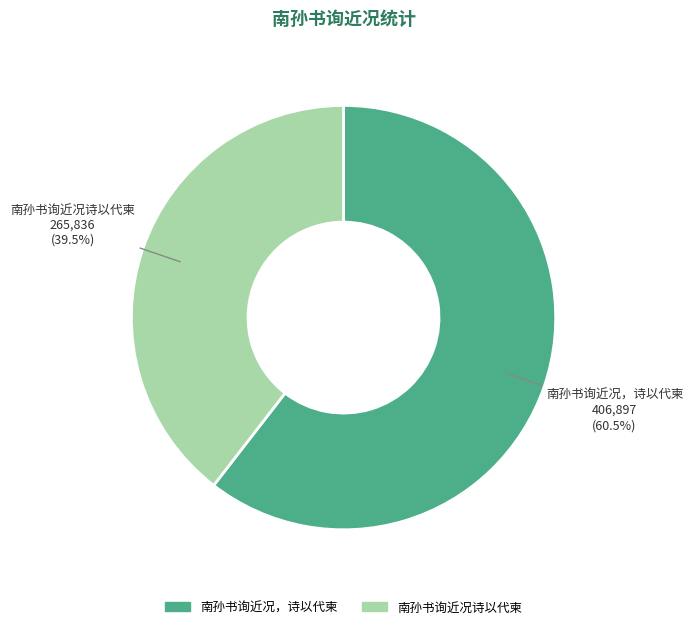

Count the number of slices in the pie.

2